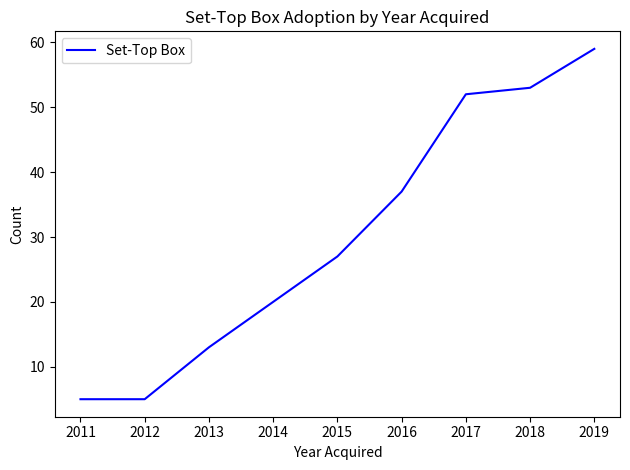

The chart shows a value of 28 at 2017. True or false?

False